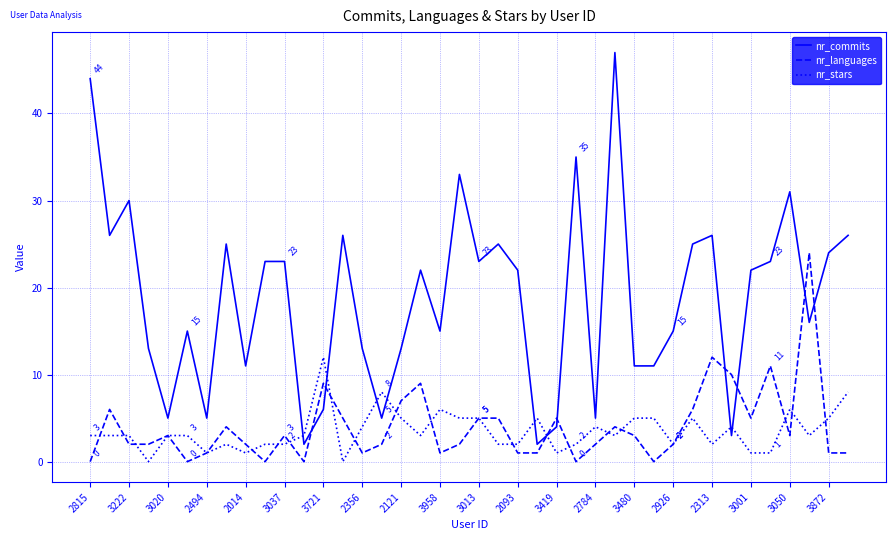

True or false: nr_languages and nr_commits intersect in this chart.

True